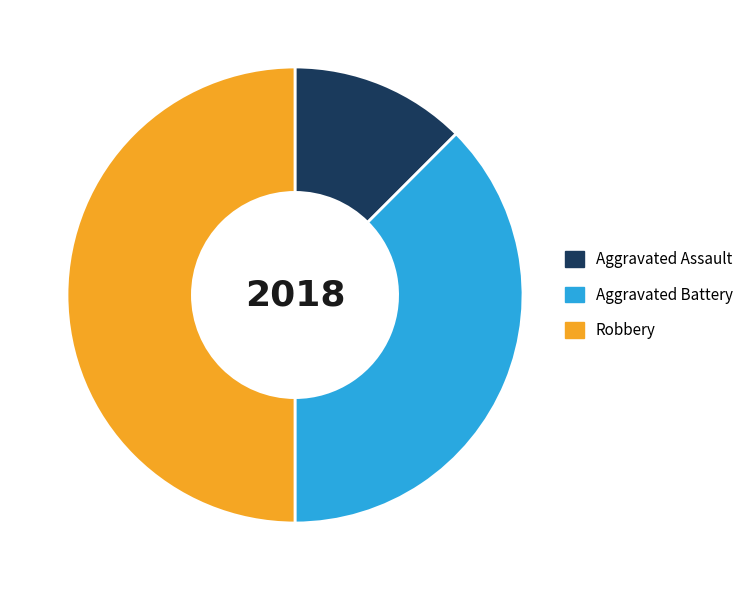

Rank the categories by value from highest to lowest.

Robbery, Aggravated Battery, Aggravated Assault